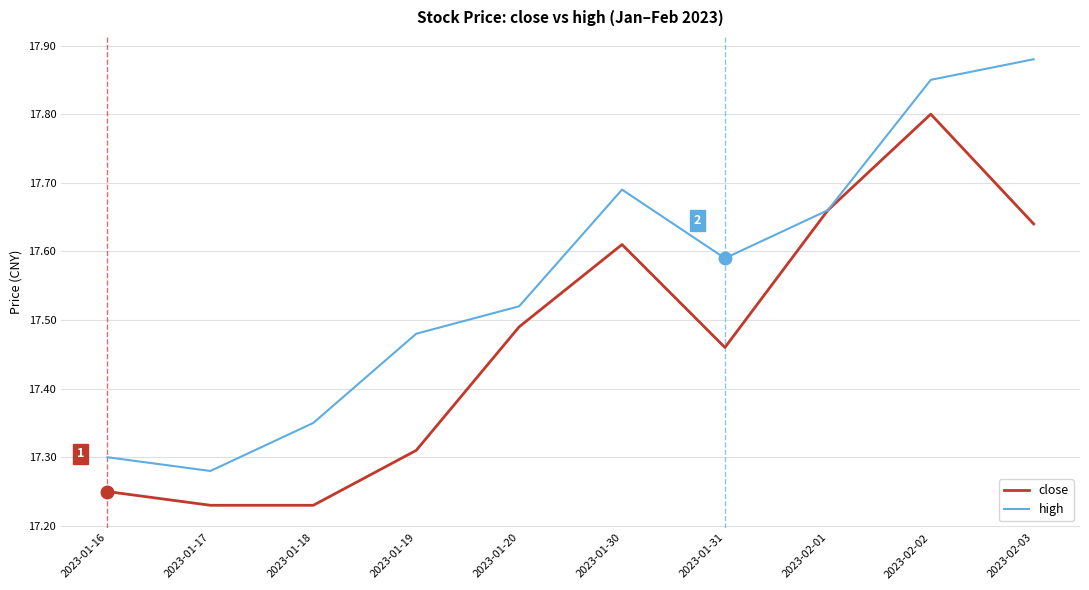

What is the spread (max minus min) of values at 2023-01-31?

0.1